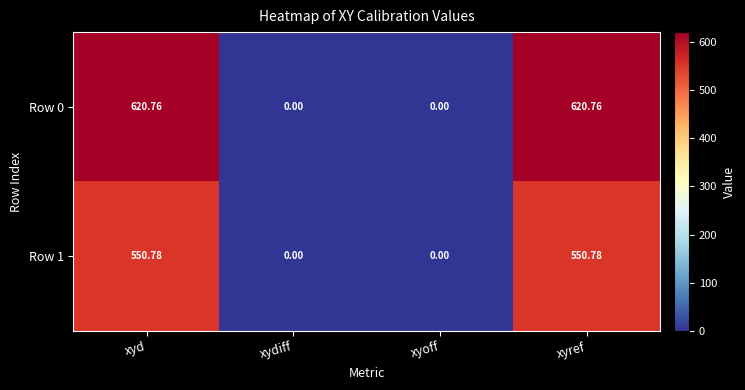

Is the value of Row 0 at xyoff greater than the value of Row 1 at xyref?

No